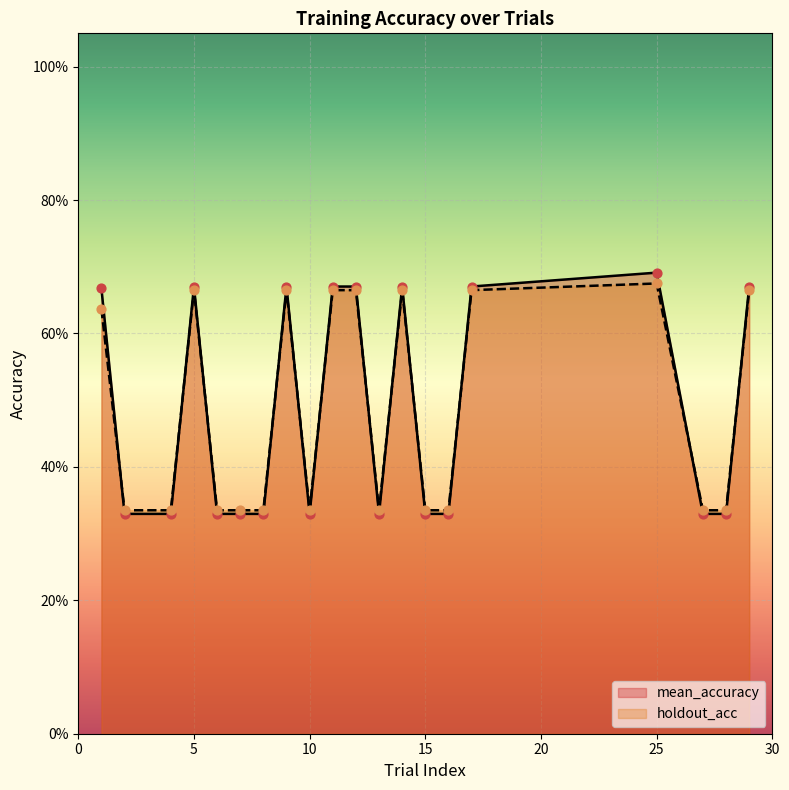

At how many categories does at least one series exceed 0?

20